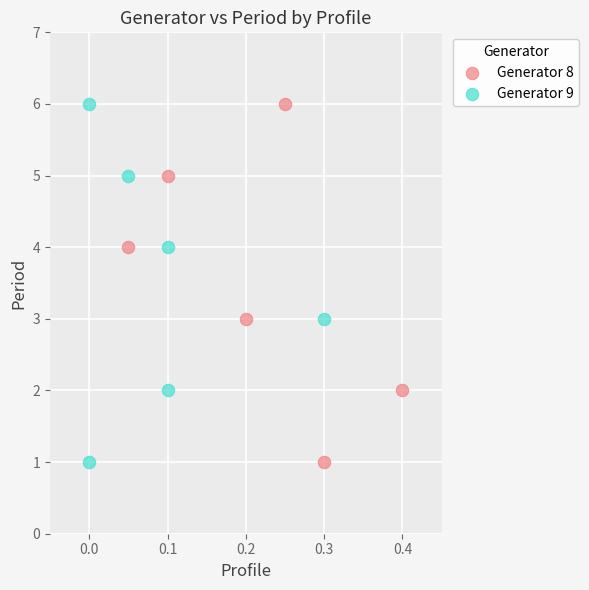

What are all the series names shown in the legend?

Generator 8, Generator 9